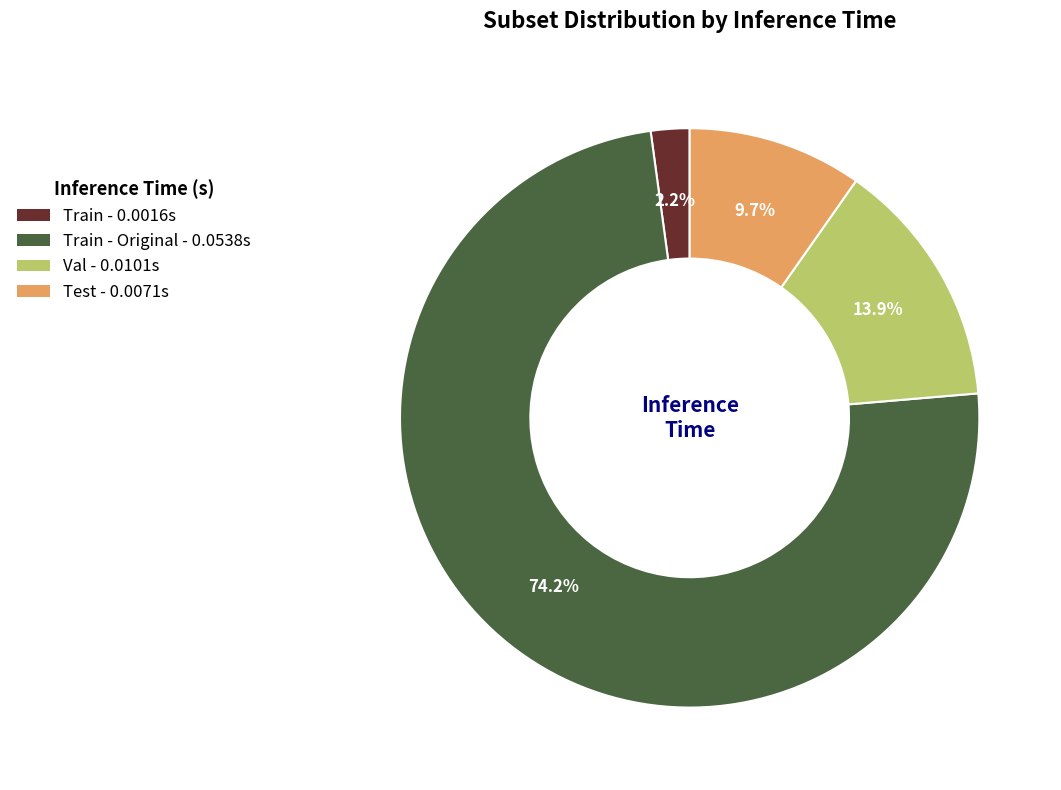

What percentage is NOT represented by Train - 0.0016s?

97.8%